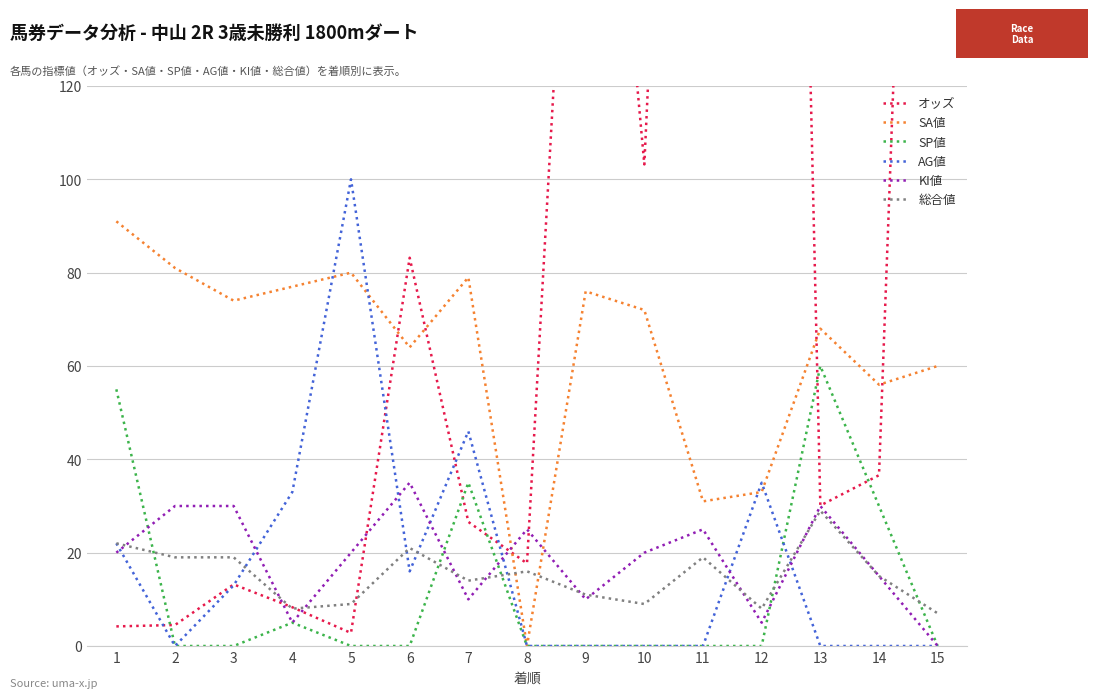

Is it true that SP値 equals -38 at 6?

False